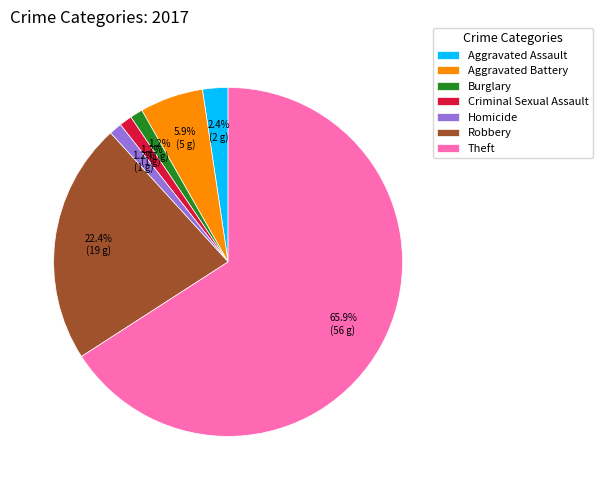

To the nearest percent, what percentage of the pie is Criminal Sexual Assault?

1%